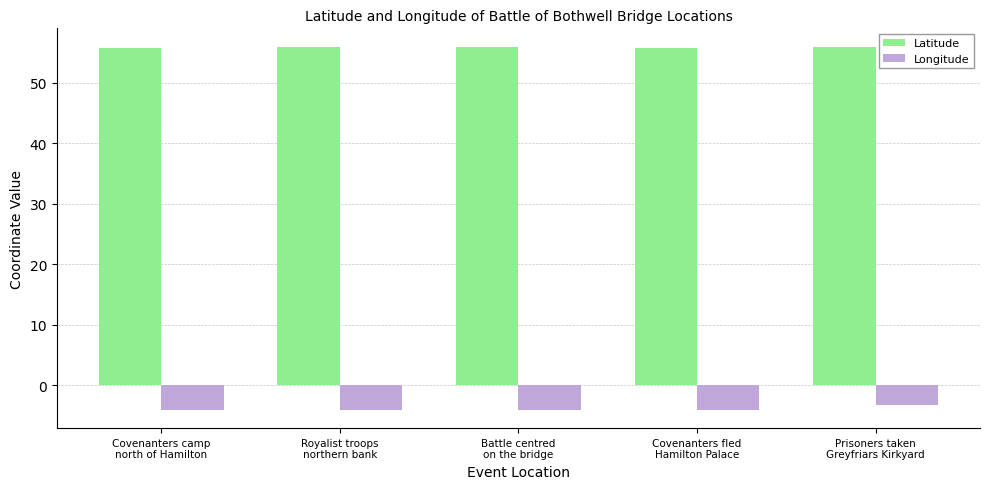

The Longitude series shows -4.0 at Covenanters camp
north of Hamilton. True or false?

True